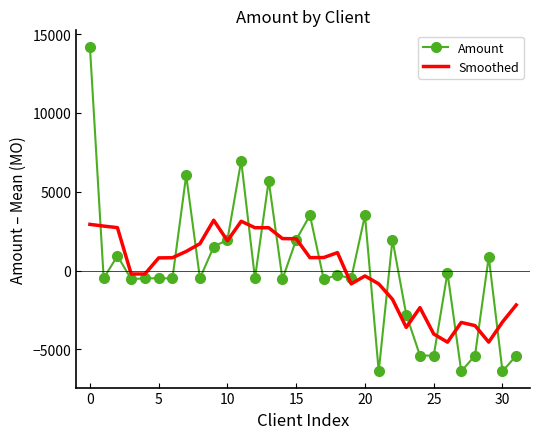

List the series in order of their peak value, lowest first.

Smoothed, Amount